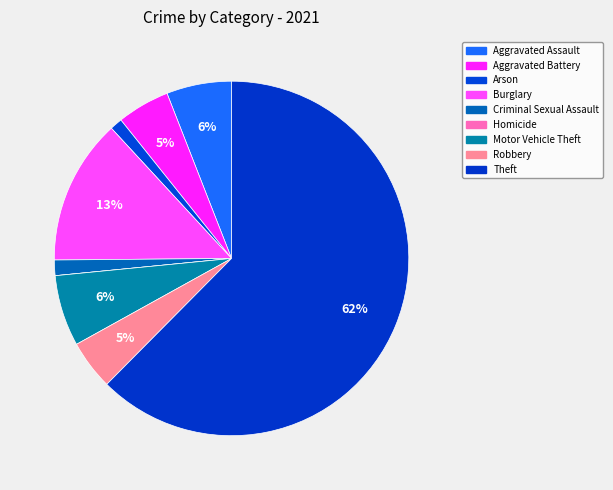

How many slices are in this pie chart?

9